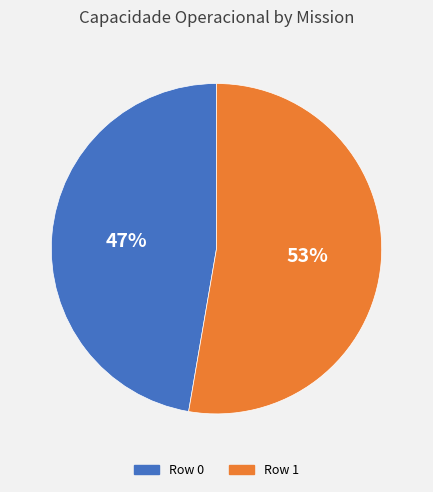

What is the majority slice?

Row 1